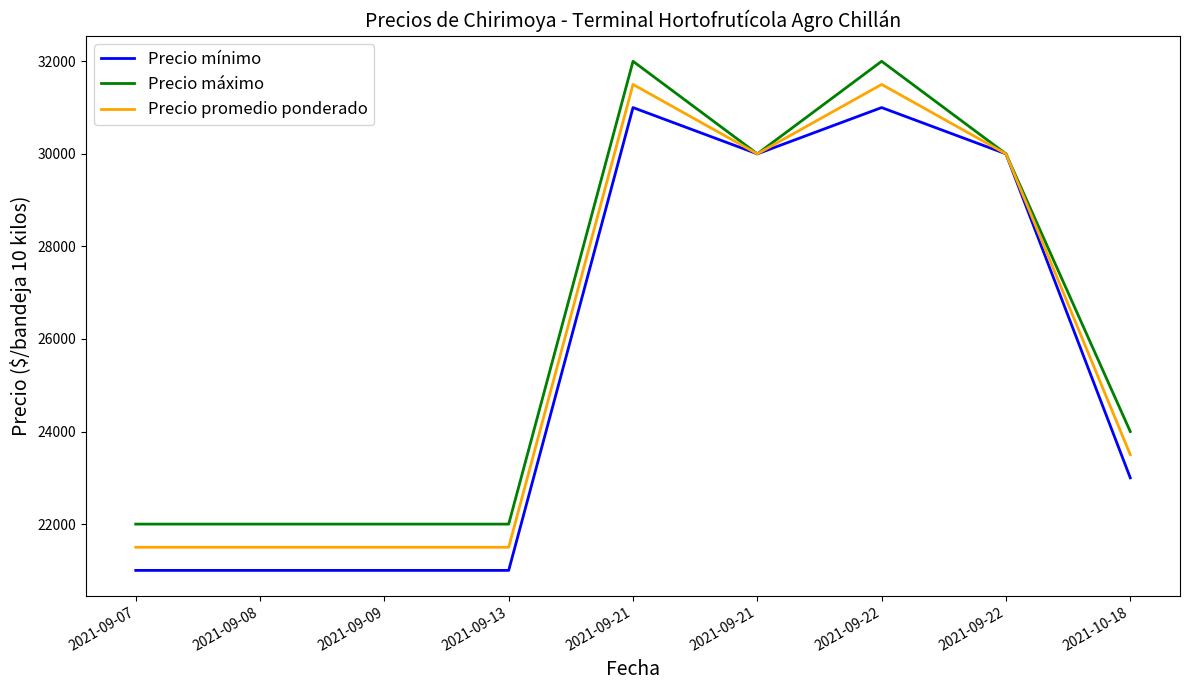

Does the chart have visible grid lines?

No